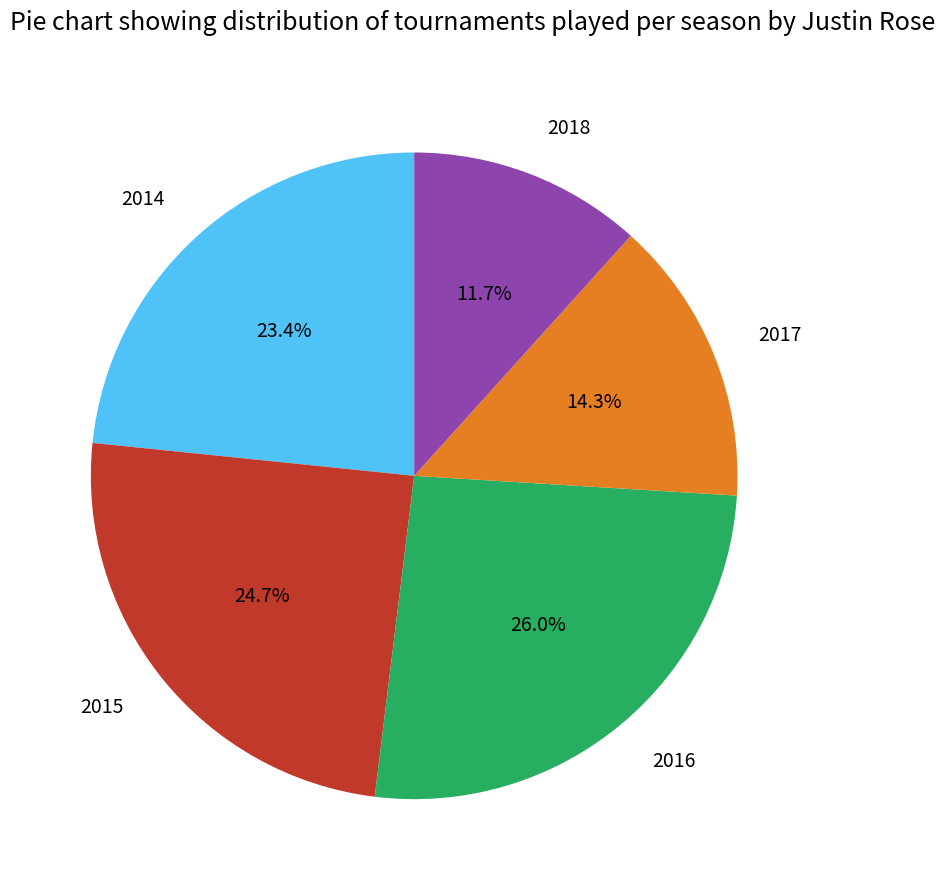

To the nearest percent, what portion does 2016 represent?

26%